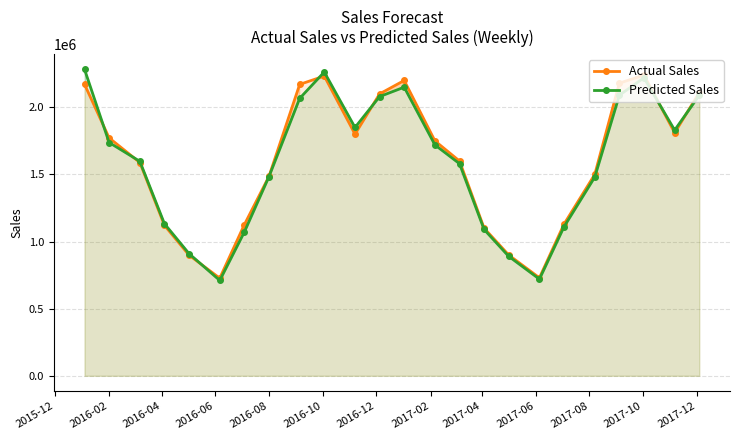

Reading left to right, transcribe all the data shown in this chart.

Actual Sales: 2171506.7	1772306.7	1588840.0	1120835.0	898873.3	727250.0	1126016.7	1484843.3	2170721.7	2232910.0	1800000.0	2100000.0	2200000.0	1750000.0	1600000.0	1100000.0	900000.0	730000.0	1130000.0	1500000.0	2180000.0	2240000.0	1810000.0	2110000.0
Predicted Sales: 2283245.2	1737861.5	1597636.2	1132949.5	910095.8	710421.8	1071149.4	1483273.1	2066629.6	2263064.8	1850000.0	2080000.0	2150000.0	1720000.0	1580000.0	1090000.0	890000.0	720000.0	1110000.0	1480000.0	2090000.0	2220000.0	1830000.0	2090000.0